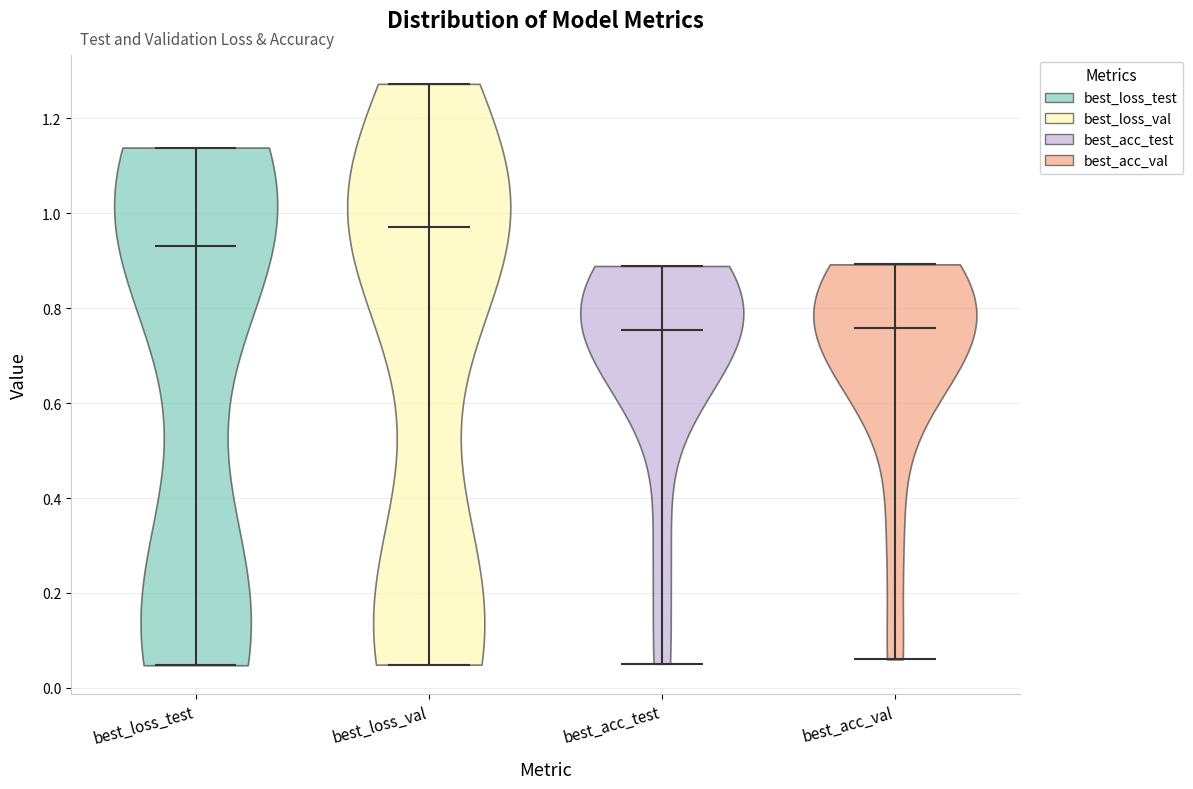

Reading left to right, read every violin against the y-axis: where its median line is, and the lowest and highest points it reaches. The values are not printed on the chart, so give them approximately, as read against the axis.

best_loss_test: median line 0.94, lowest point 0.04, highest point 1.14
best_loss_val: median line 0.98, lowest point 0.04, highest point 1.28
best_acc_test: median line 0.76, lowest point 0.06, highest point 0.88
best_acc_val: median line 0.76, lowest point 0.06, highest point 0.90